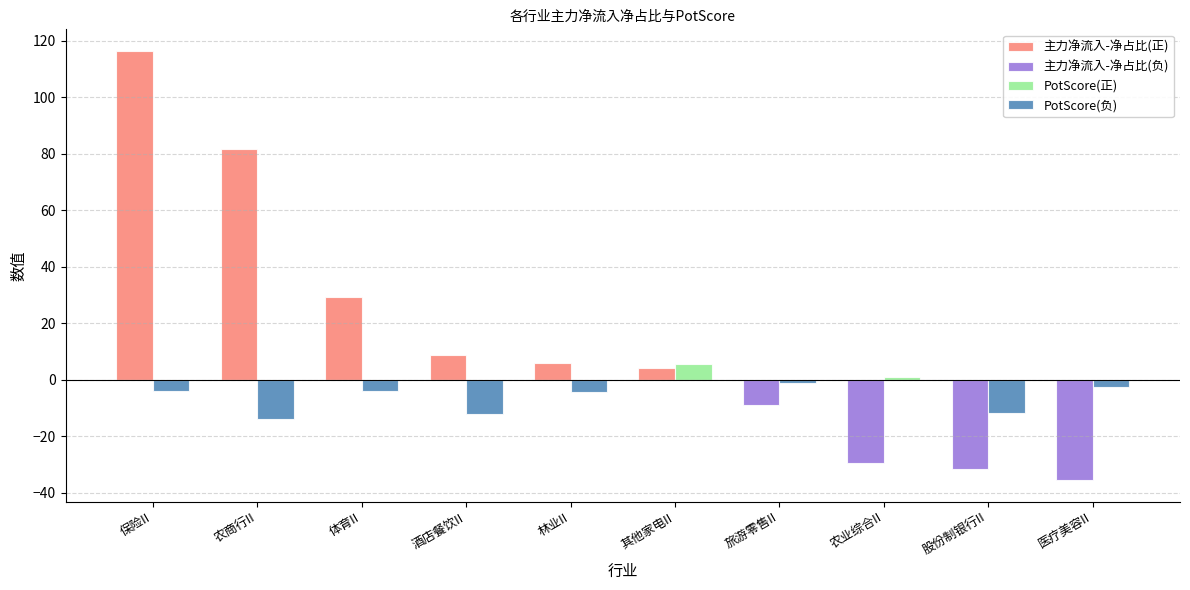

What are all the series names shown in the legend?

主力净流入-净占比(正), 主力净流入-净占比(负), PotScore(正), PotScore(负)